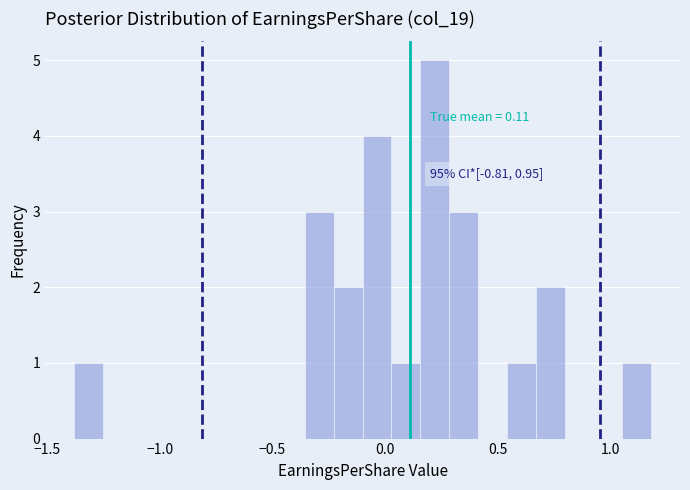

Read against the x-axis, roughly where is the centre of the tallest bar?

0.20